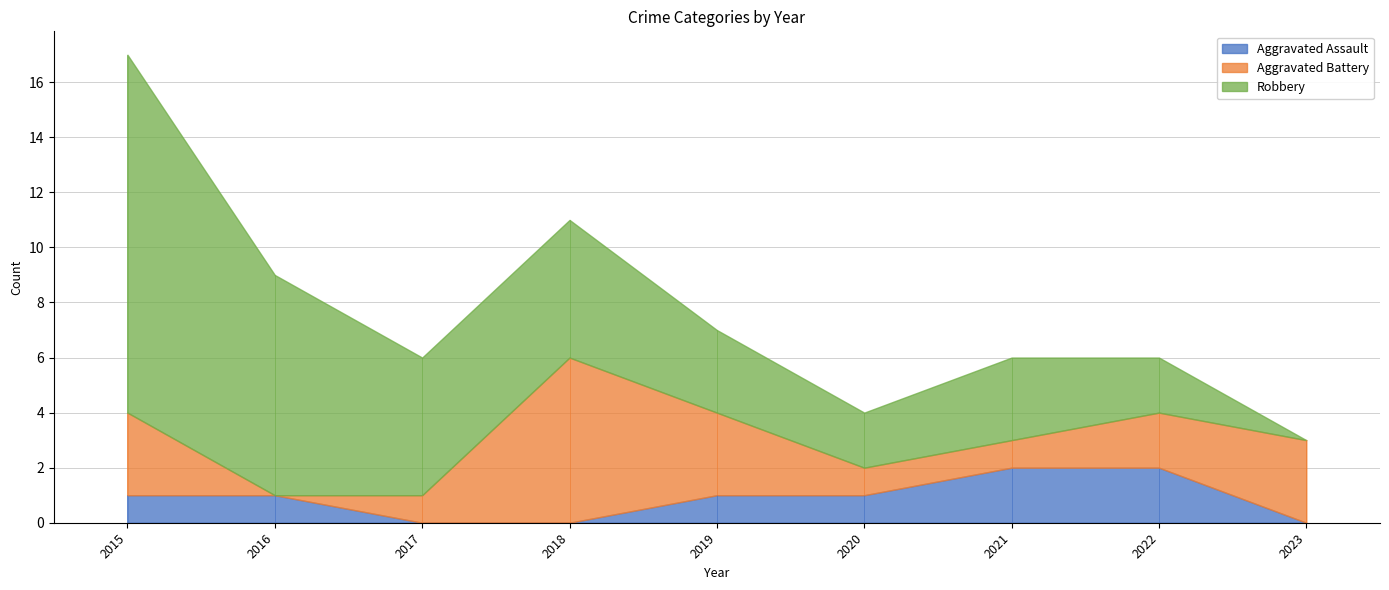

Count the number of categories in the chart.

9